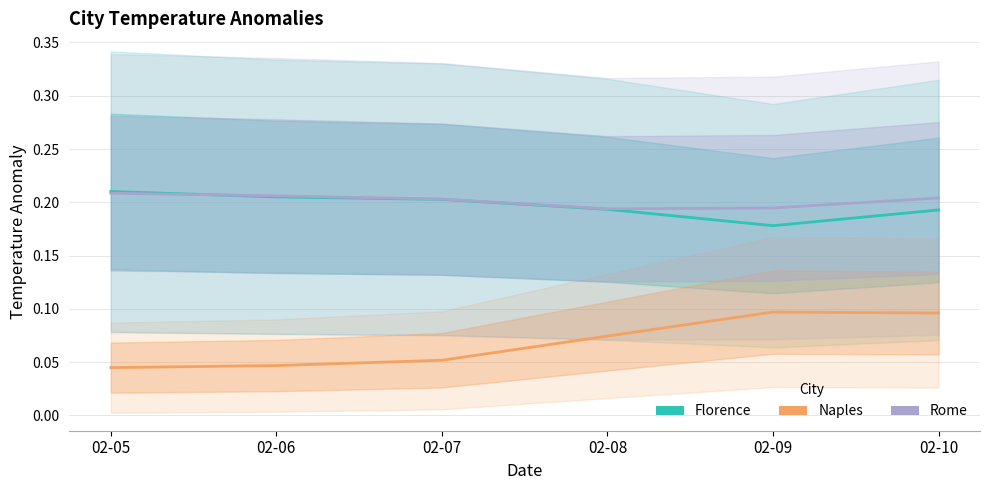

What are all the series names shown in the legend?

Florence, Naples, Rome